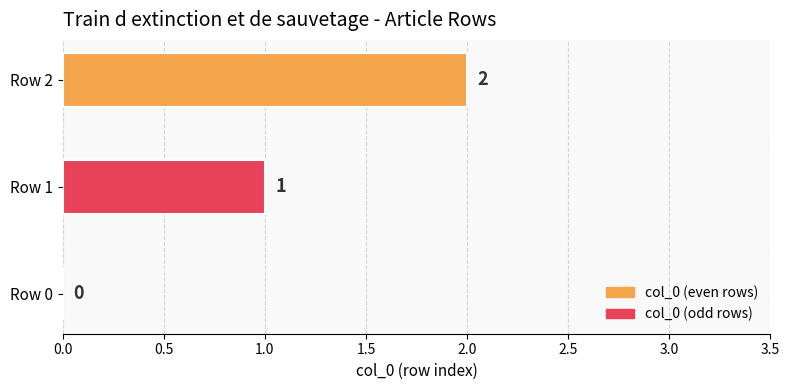

How many values are between 0 and 2?

3